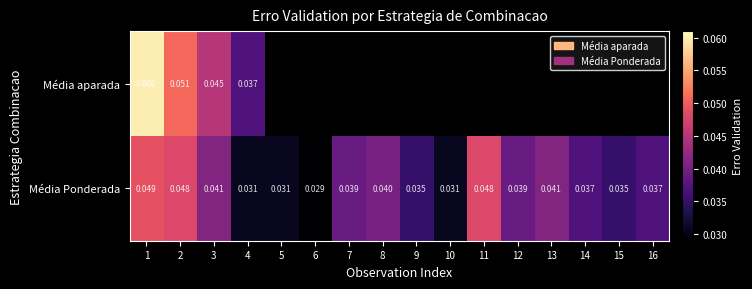

At which category is the sum across all series the highest?

1